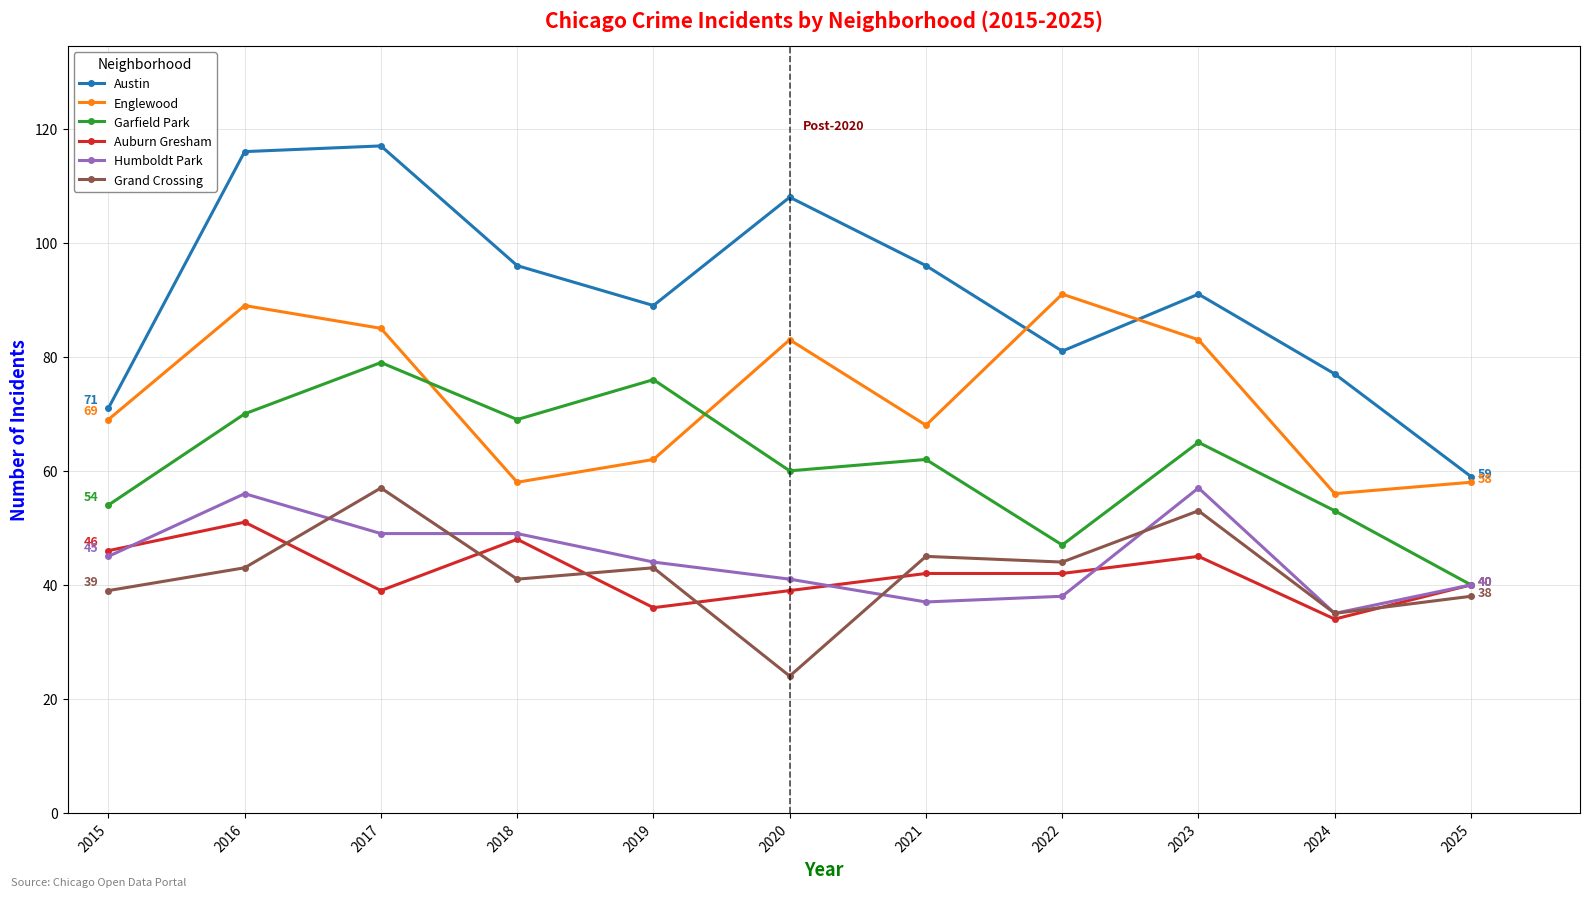

True or false: Auburn Gresham and Englewood intersect in this chart.

False